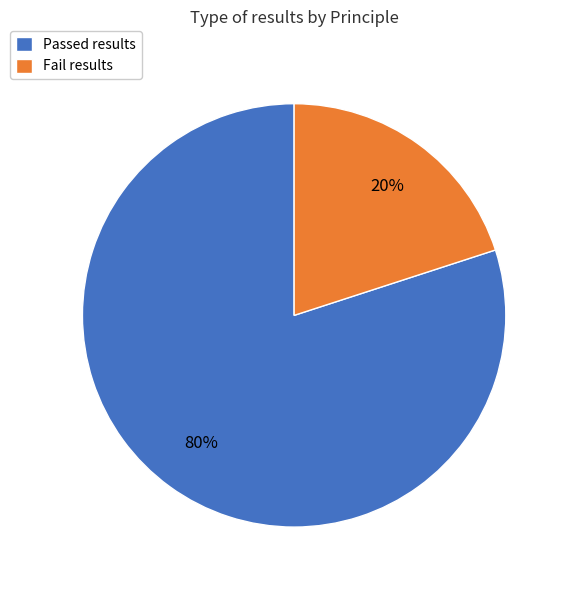

To the nearest percent, what portion does Passed results represent?

80%